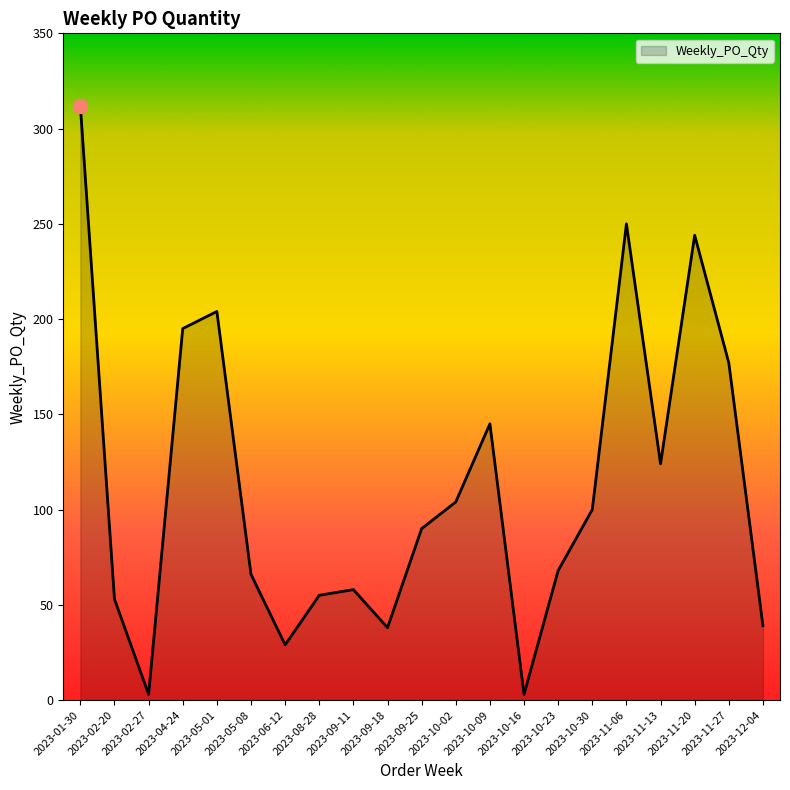

What position from the right is 2023-08-28?

14